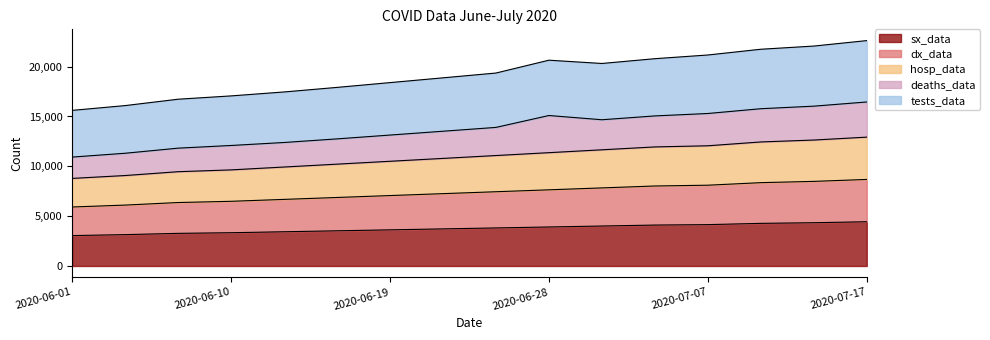

Does the chart display data point markers on the line(s)?

No